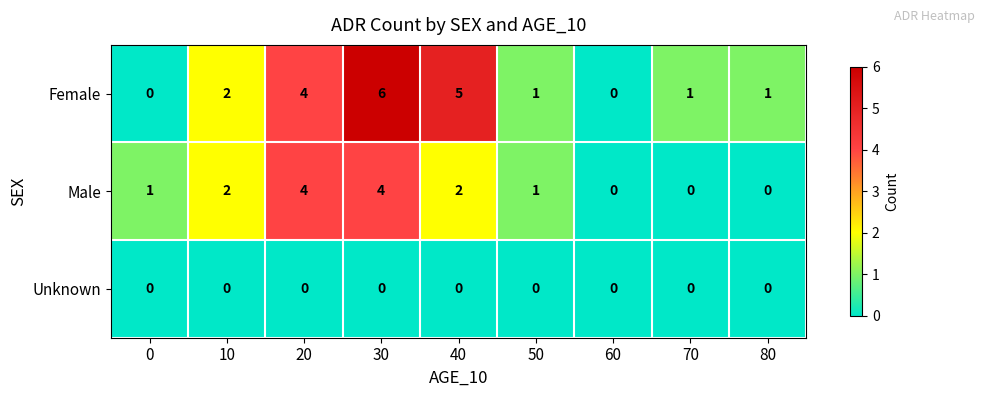

True or false: Male has a value of 2 at 40.

True